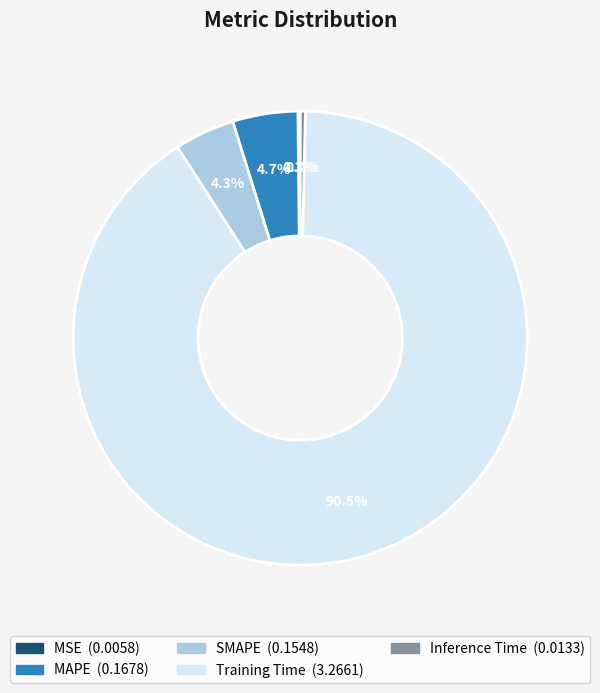

To the nearest percent, what is the difference between the MAPE and Training Time slice percentages?

86%